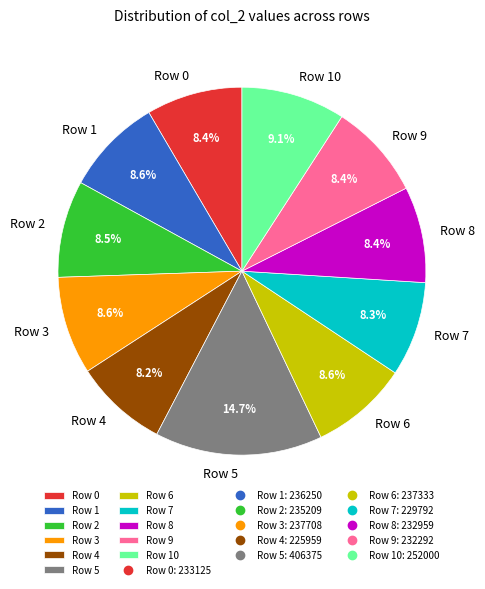

What is the ratio of the value at Row 6 to the value at Row 3?

1.0